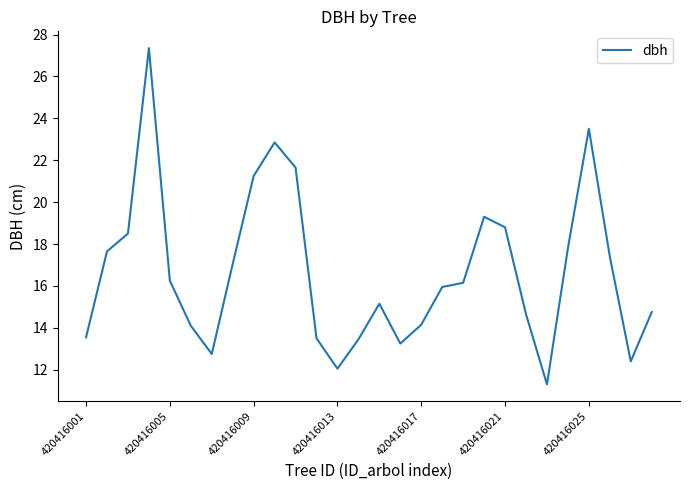

What is the maximum value shown in the chart?

27.4